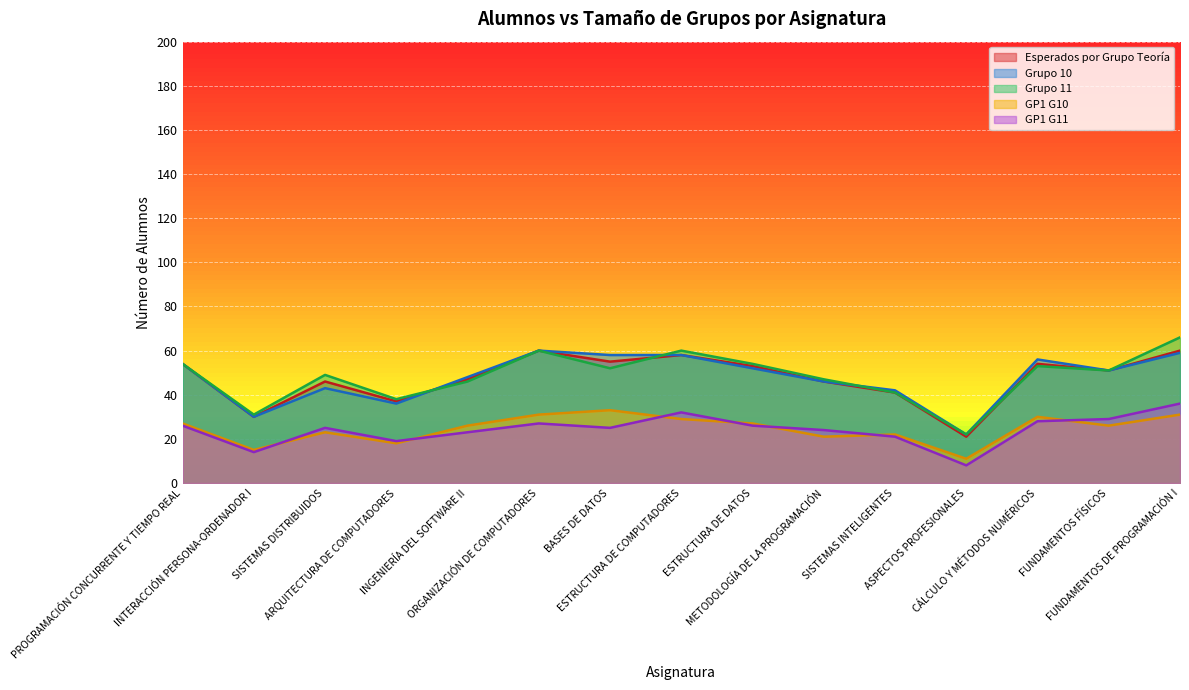

Count the number of categories in the chart.

15